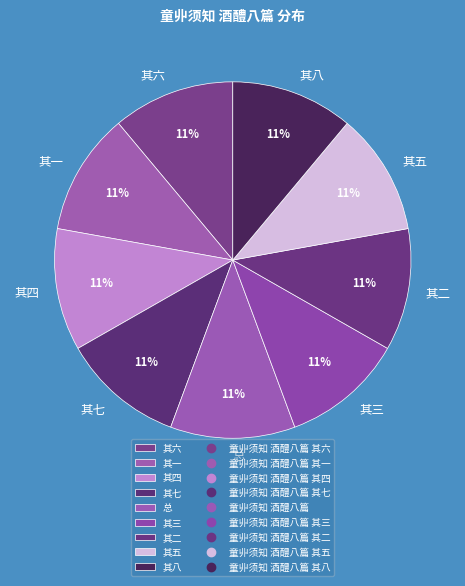

To the nearest percent, what is the combined percentage of 总 and 其八?

22%